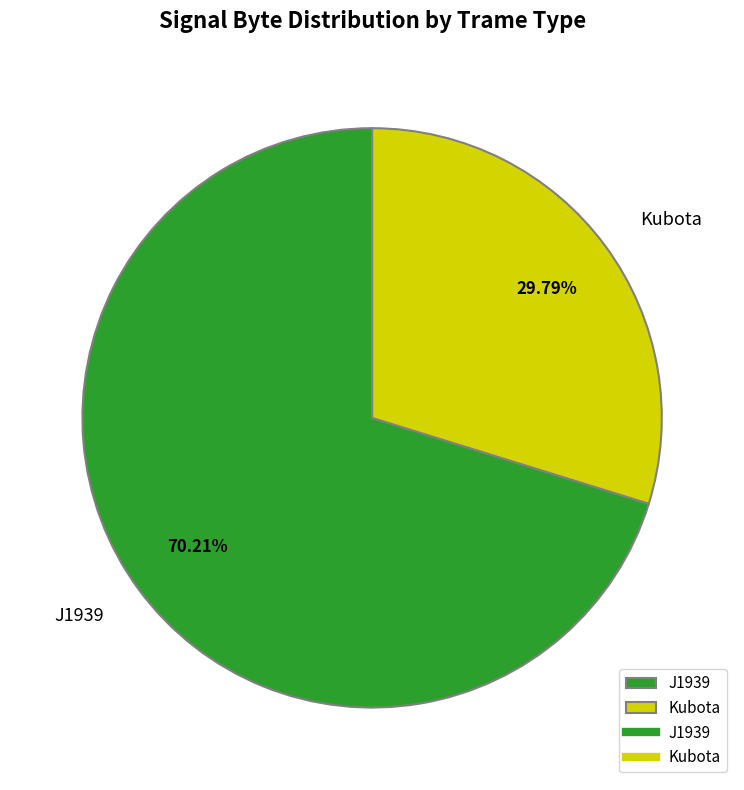

Rank the categories by value from highest to lowest.

J1939, Kubota